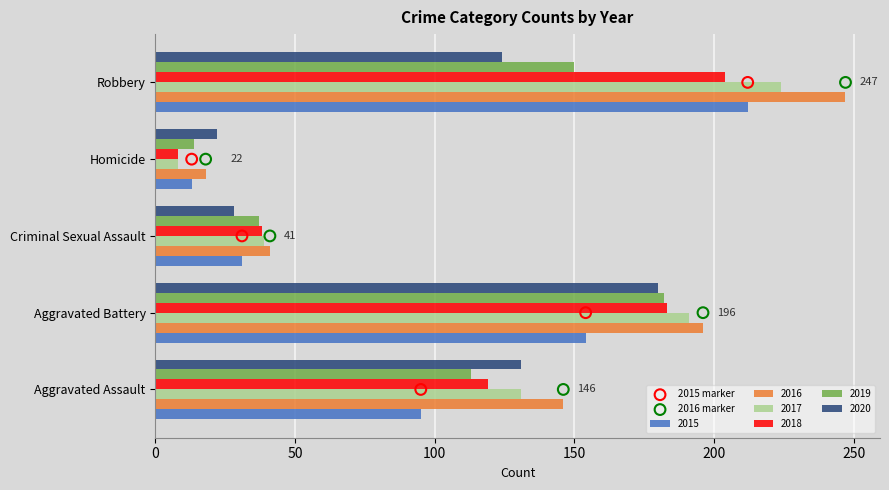

The 2016 series shows 45 at Aggravated Assault. True or false?

False